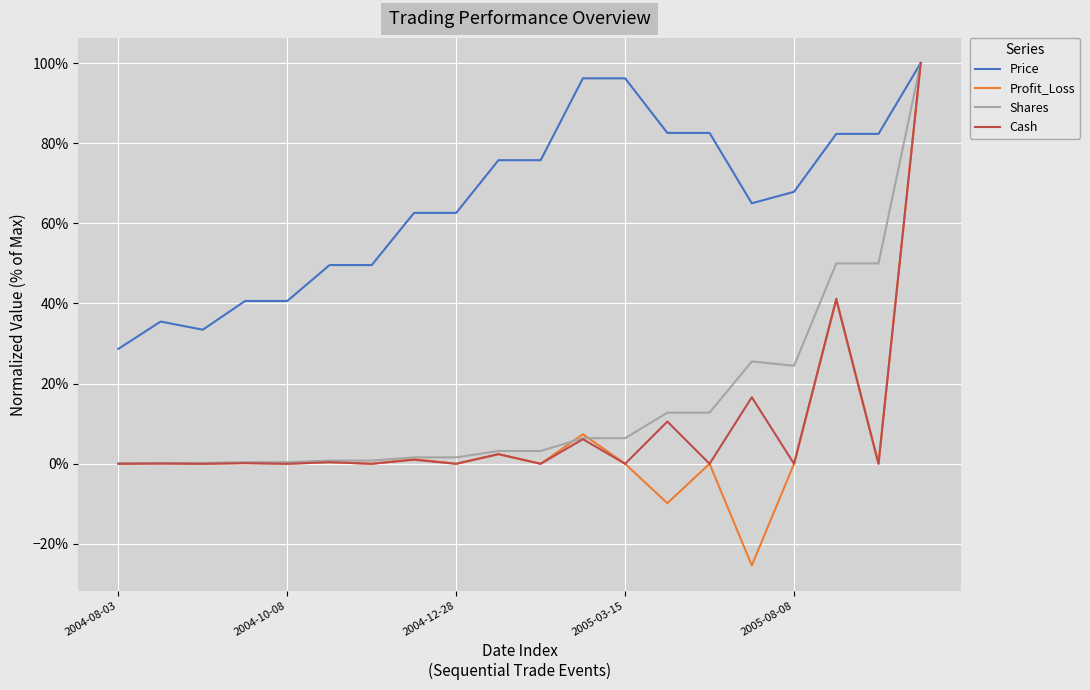

In Price, how many points are lower than both neighbors (excluding endpoints)?

2